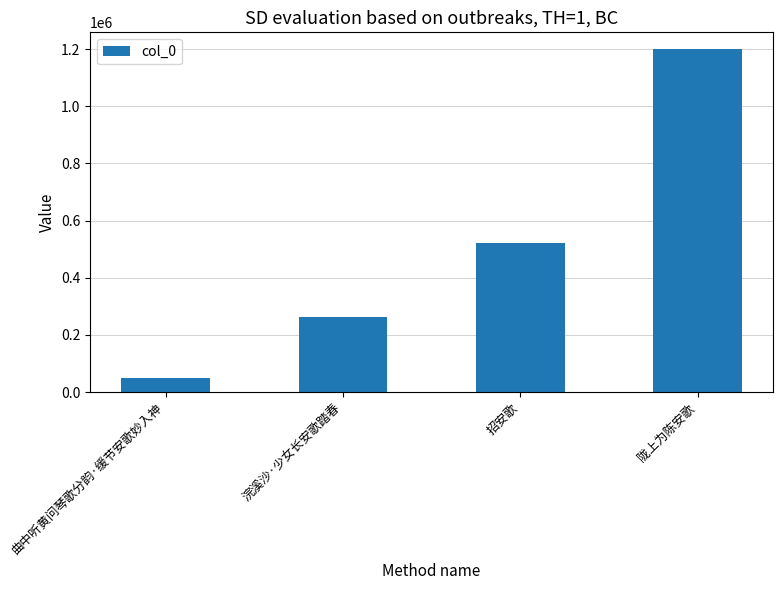

What is the change in value from 曲中听黄问琴歌分韵·缓节安歌妙入神 to 浣溪沙·少女长安歌踏春?

+214233